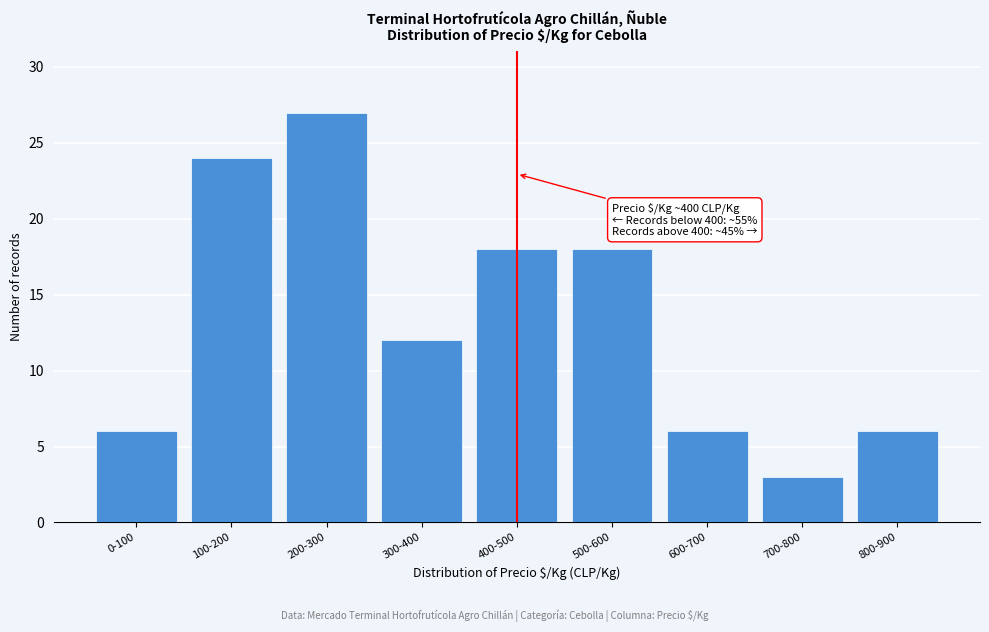

Reading left to right, extract all data points from this chart.

6	24	27	12	18	18	6	3	6